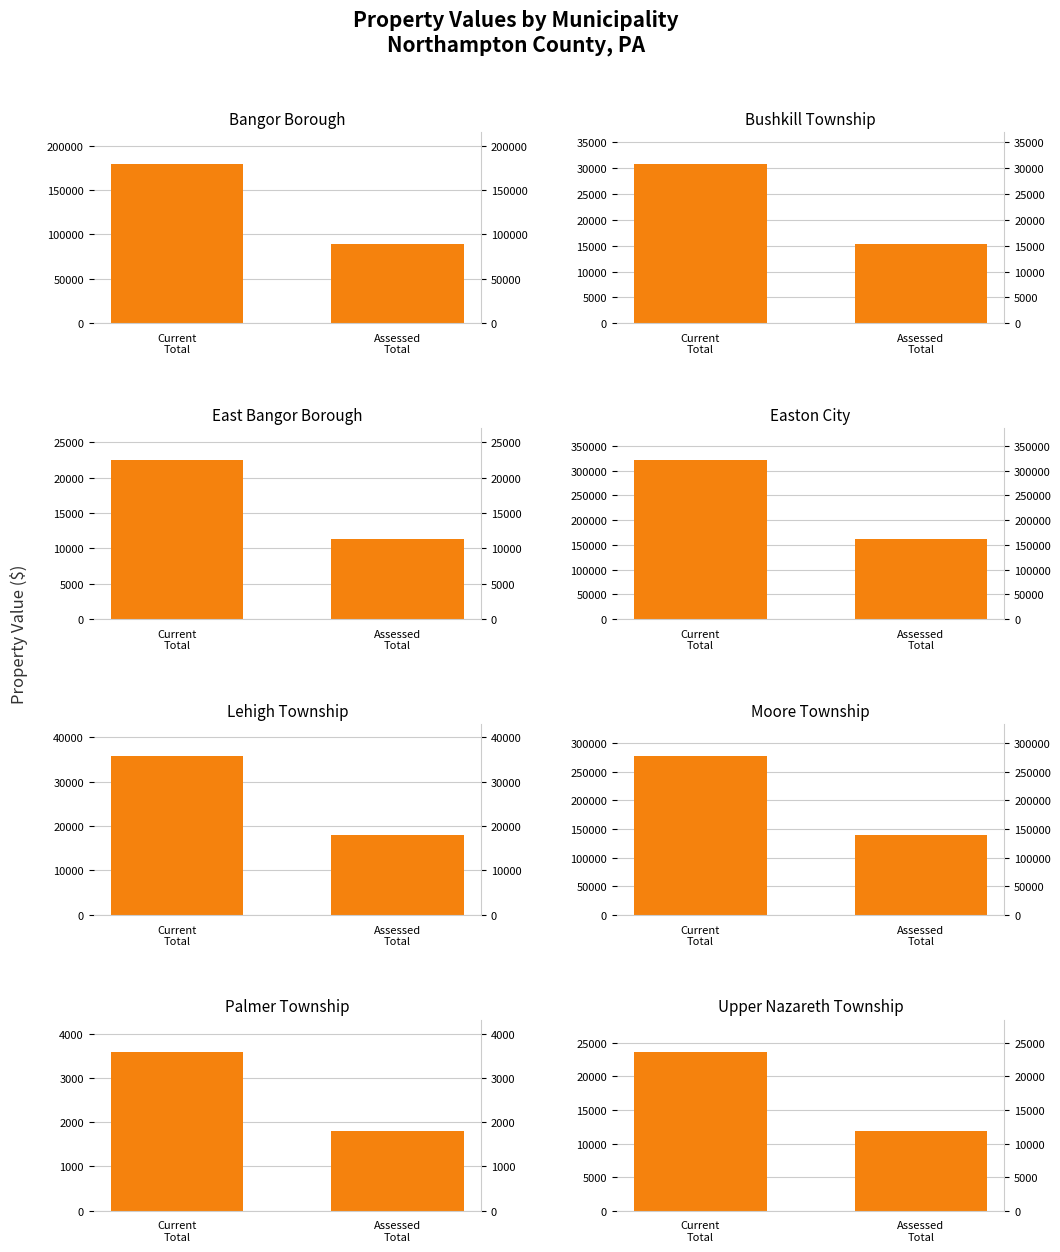

What is the label of the 1st bar from the left?

Current
Total